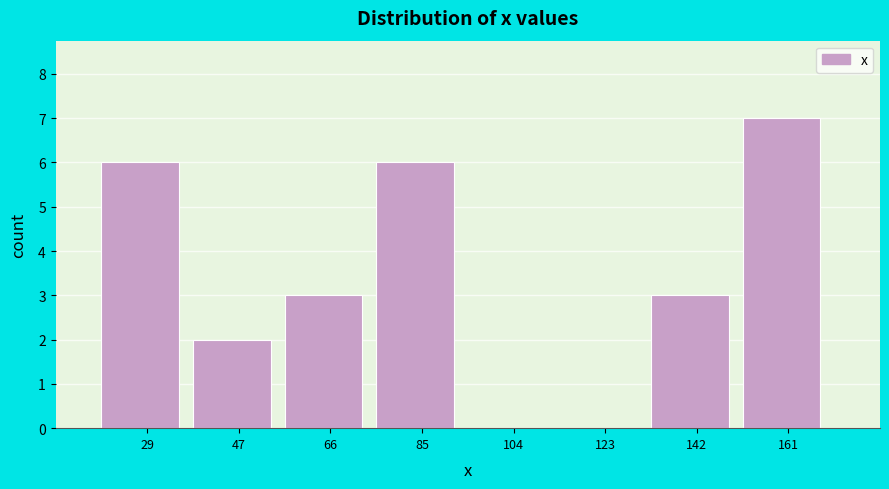

Reading right to left, list all the values displayed in this chart.

161=7	142=3	123=0	104=0	85=6	66=3	47=2	29=6